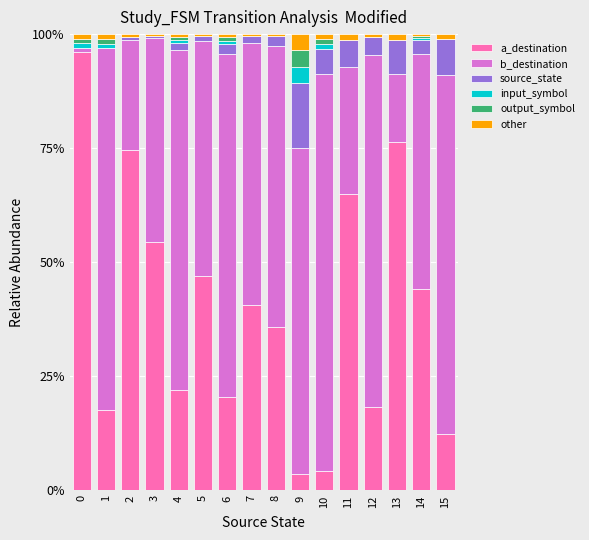

The value of source_state at 14 is 0.0. True or false?

False